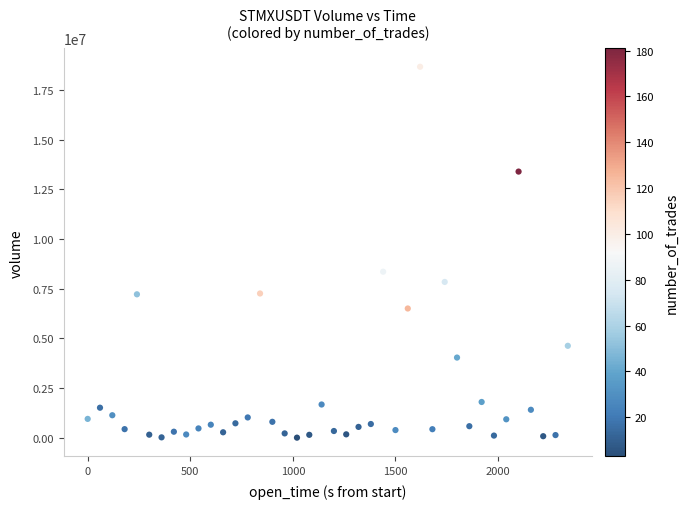

What is the range of Y values (max minus min)?

18666917